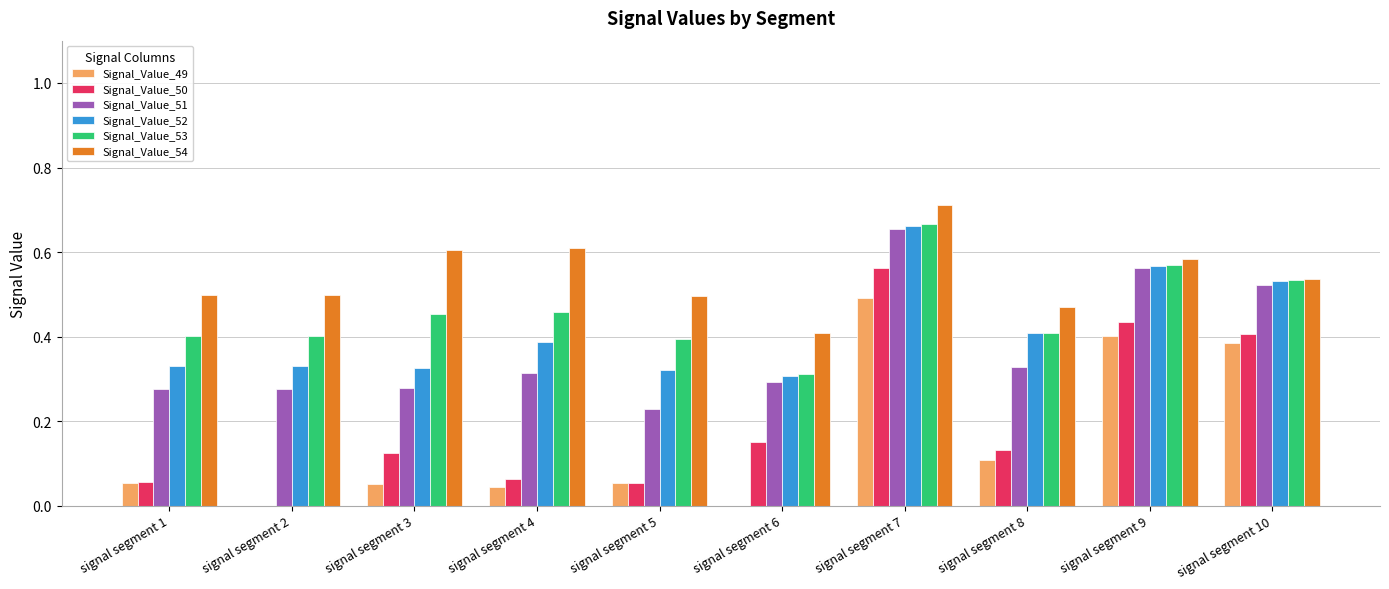

What is the total value across all series at signal segment 8?

1.9